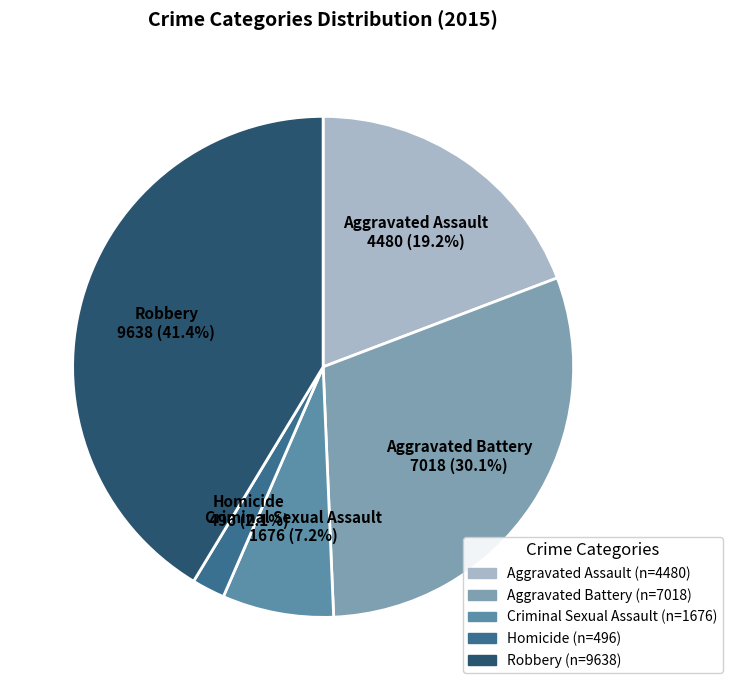

Which has a higher value, Robbery or Aggravated Battery?

Robbery